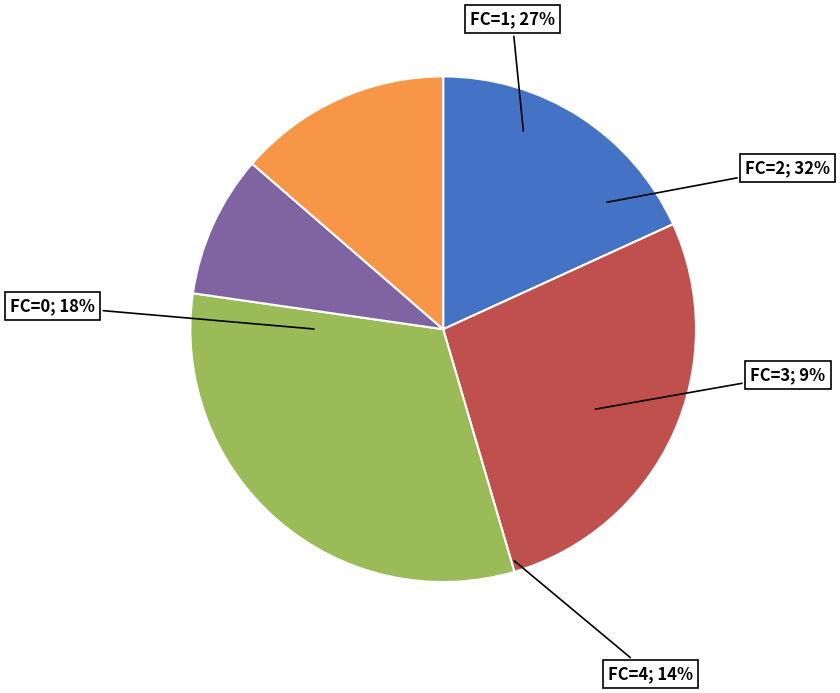

To the nearest percent, what percentage of the pie is FC=0?

18%